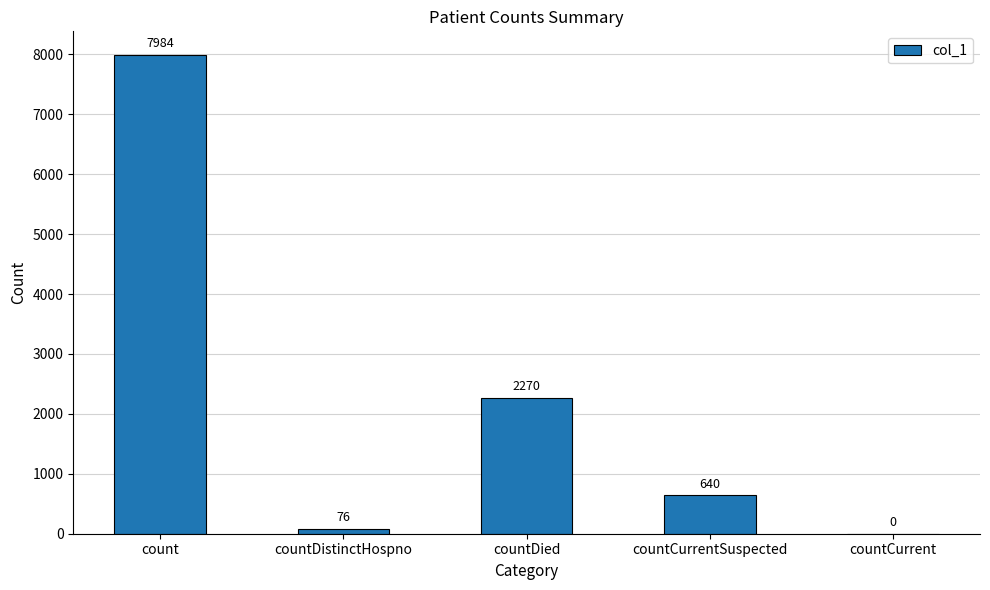

Reading left to right, transcribe all the data shown in this chart.

7984	76	2270	640	0